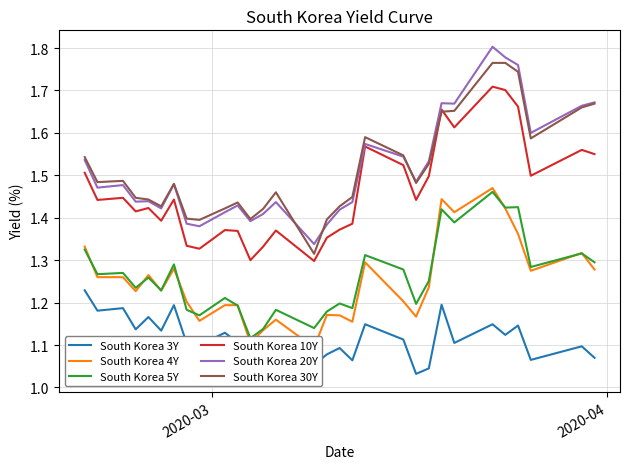

True or false: South Korea 30Y and South Korea 5Y intersect in this chart.

False